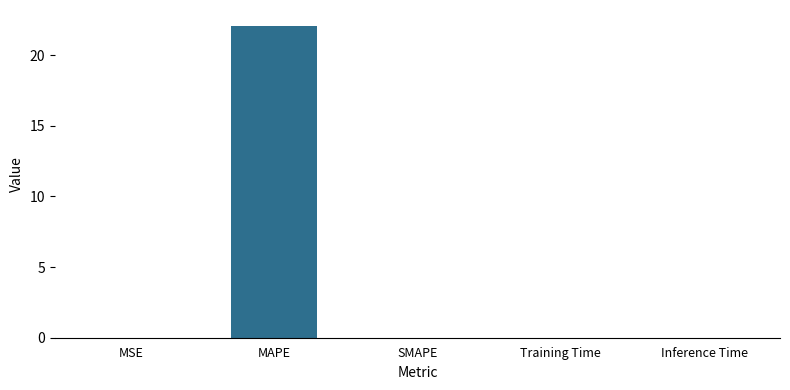

True or false: the data shows 0.0 at Training Time.

True